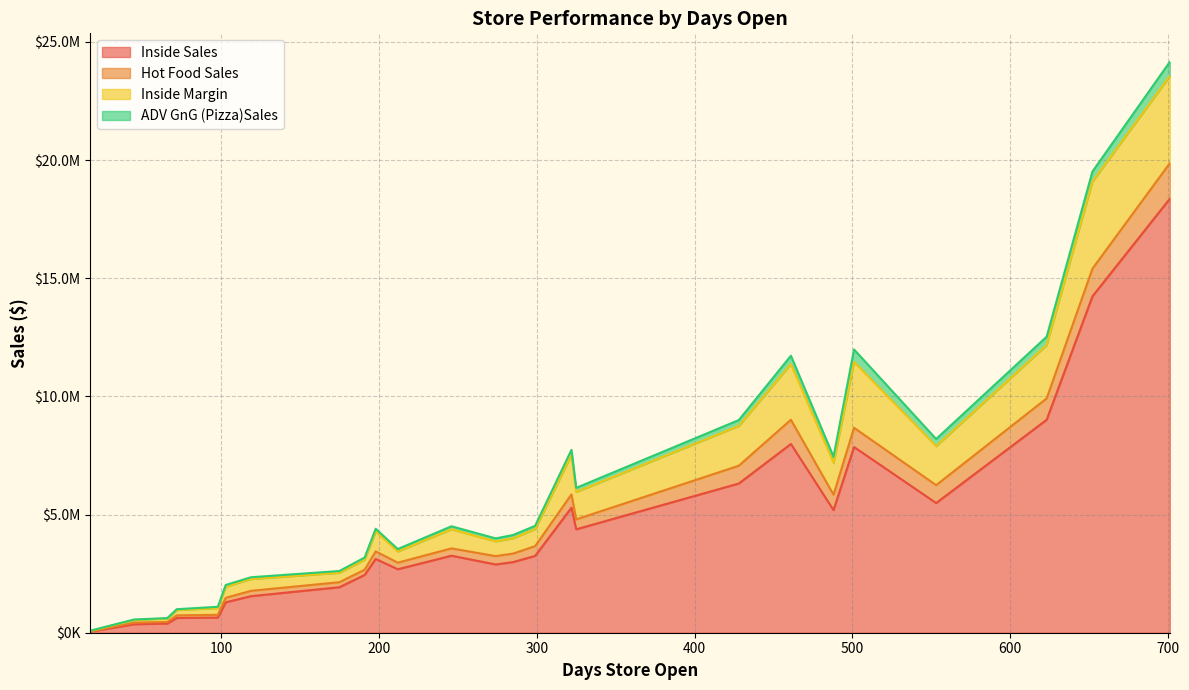

What value does the ADV GnG (Pizza)Sales series have at 652, to the nearest 10?

420350